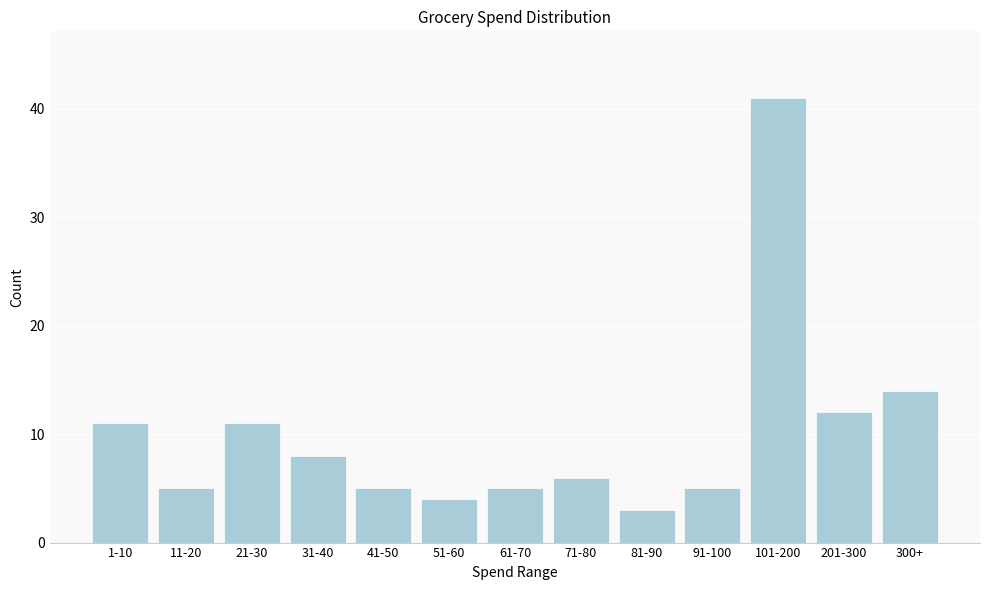

Reading left to right, what are all the values shown in this chart?

11	5	11	8	5	4	5	6	3	5	41	12	14